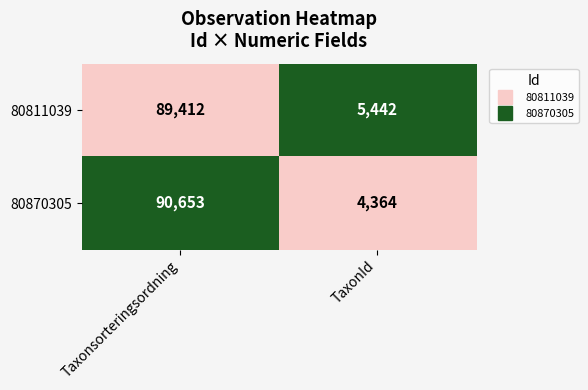

Which series has the largest total across all categories?

80870305